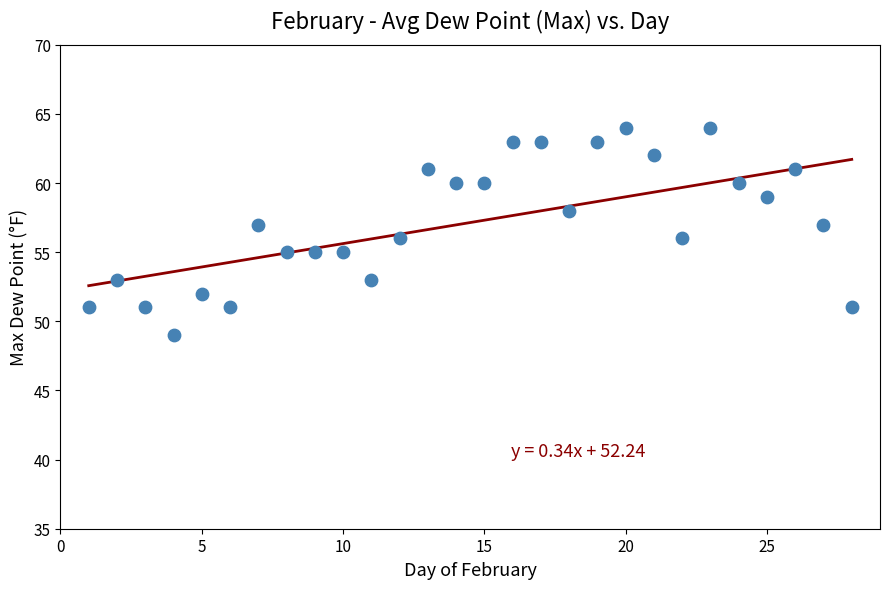

What is the range of Y values (max minus min)?

15